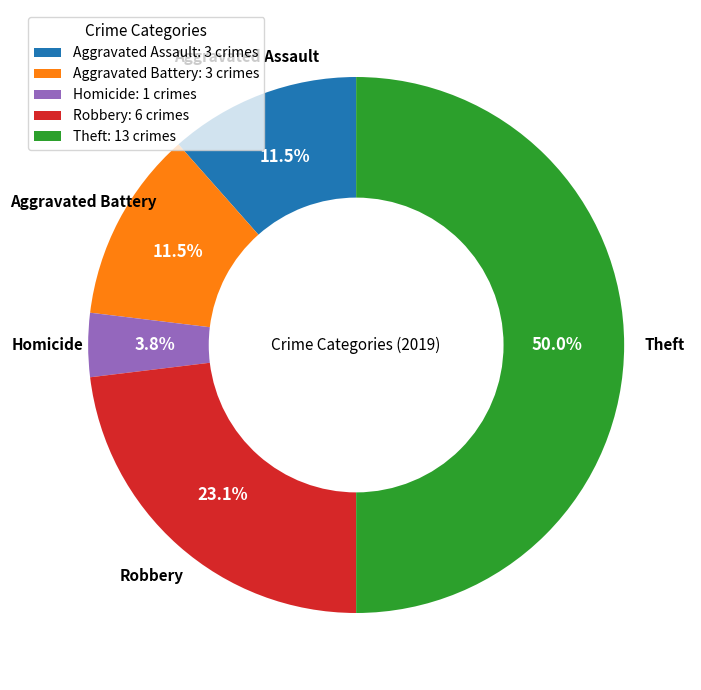

Between Aggravated Battery: 3 crimes and Homicide: 1 crimes, which is larger?

Aggravated Battery: 3 crimes